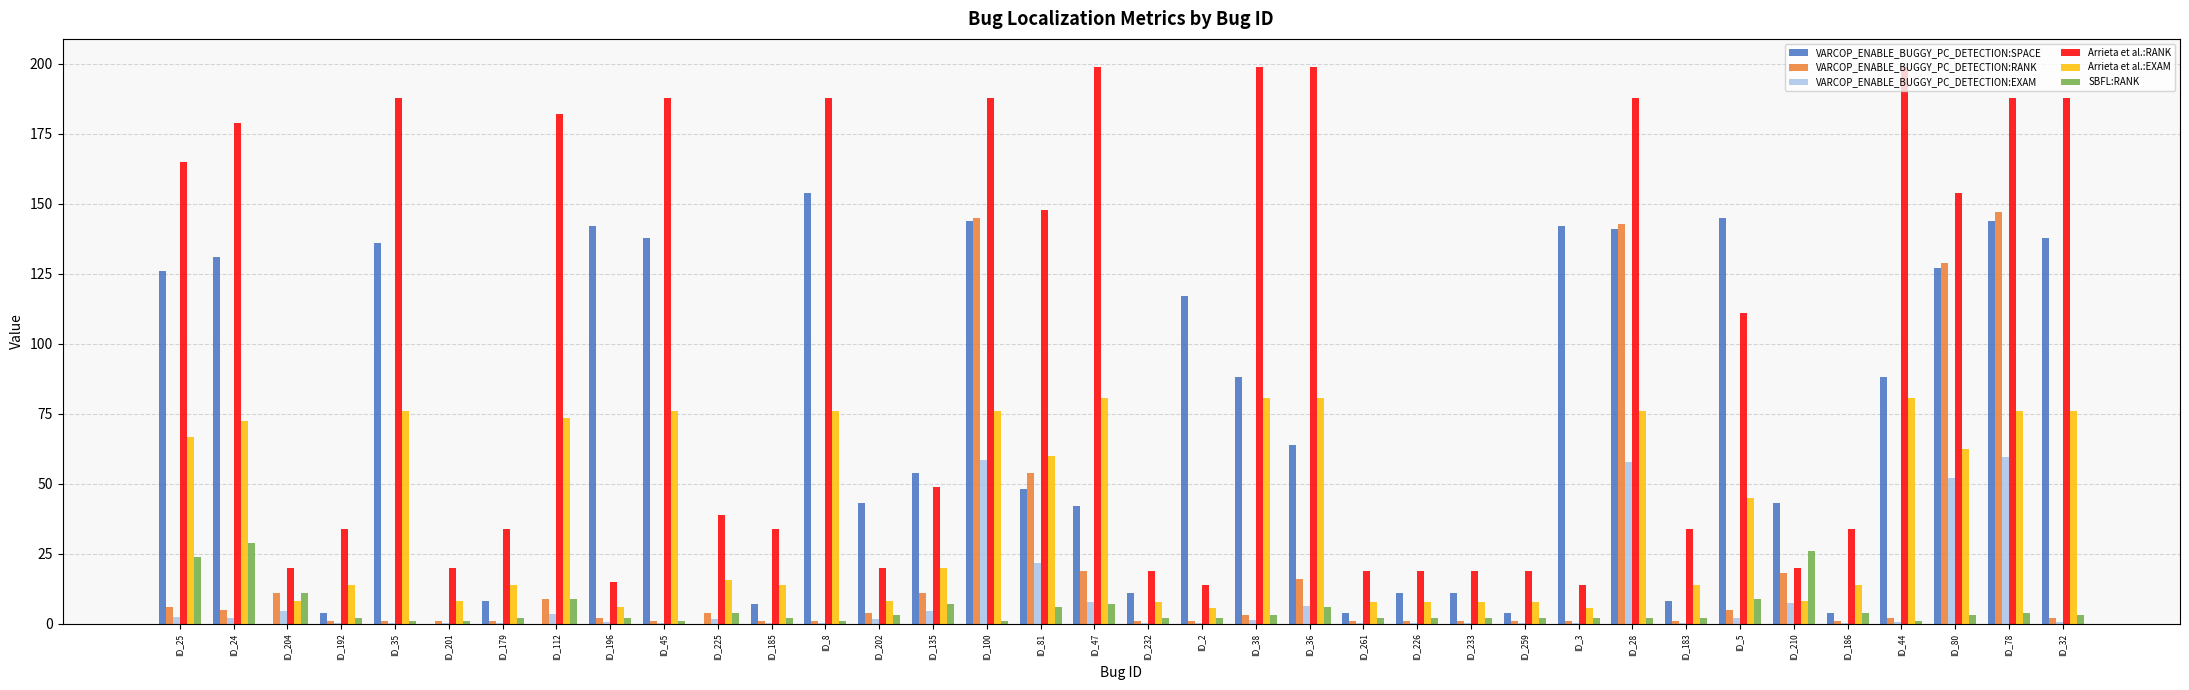

Which series has the largest total across all categories?

Arrieta et al.:RANK